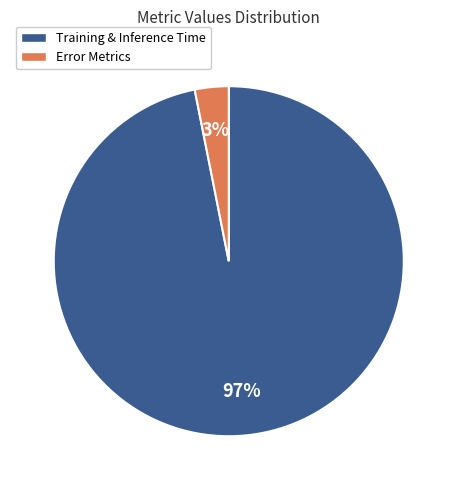

Do Training & Inference Time and Error Metrics together represent more than half of the pie?

Yes